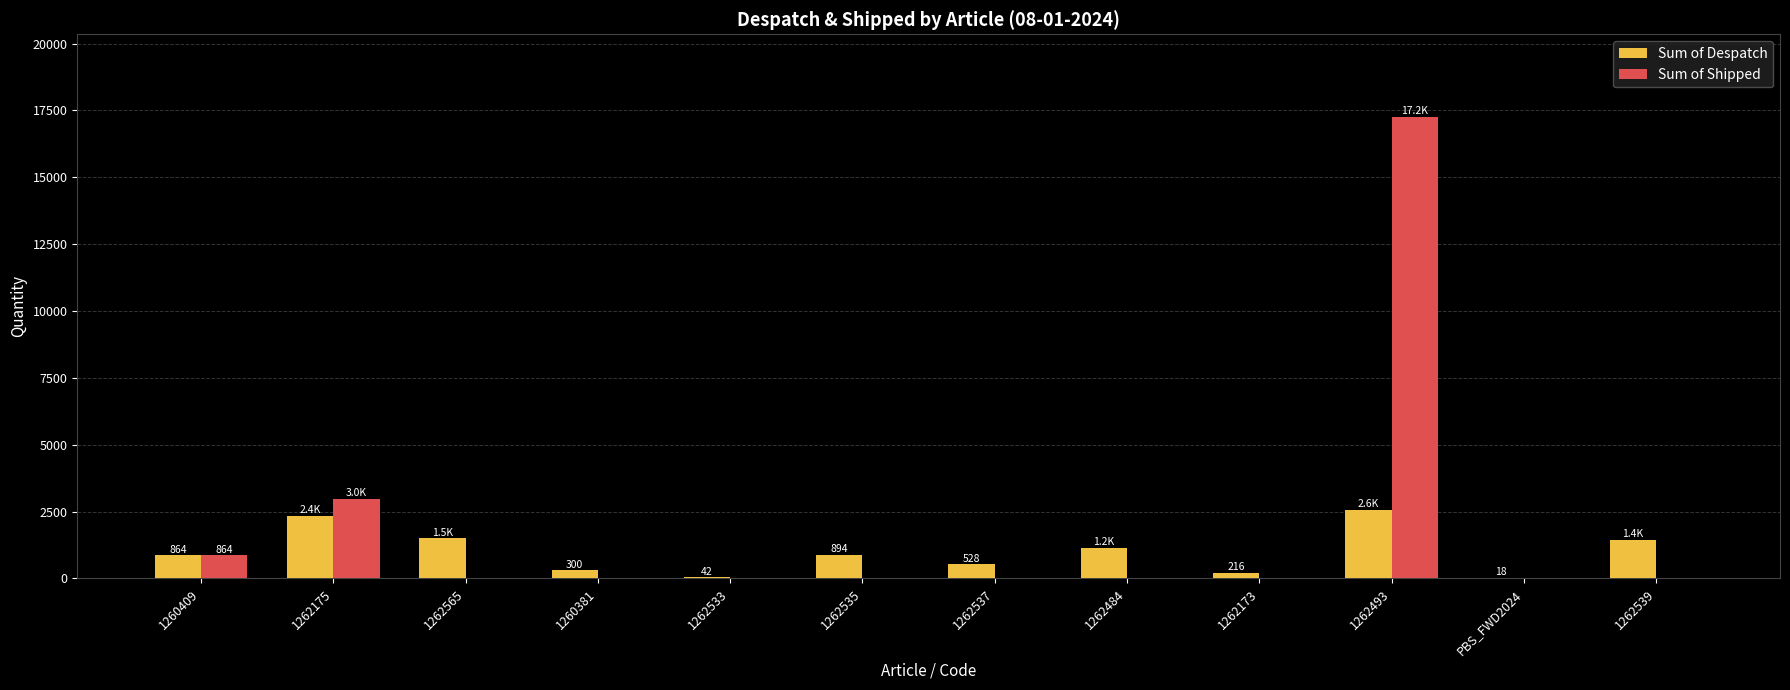

What is the sum of the Sum of Despatch values at PBS_FWD2024 and 1262537?

546